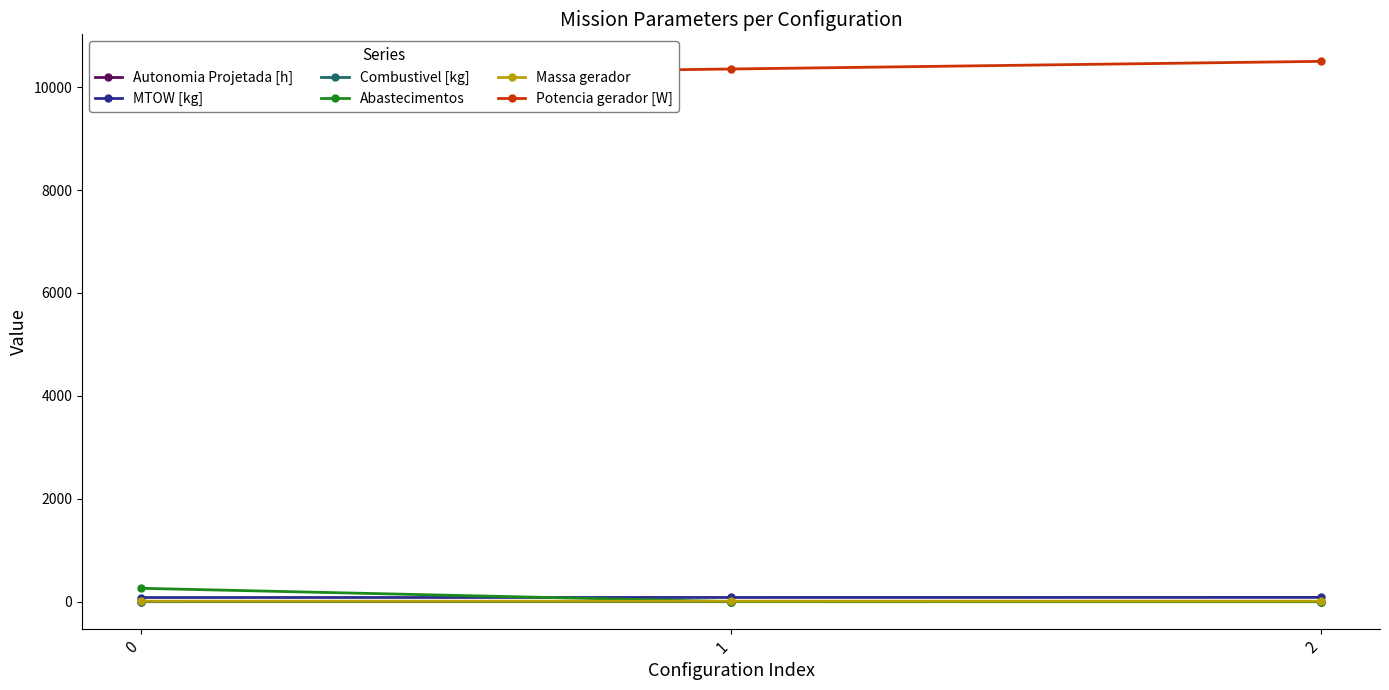

How many lines are shown in the chart?

6